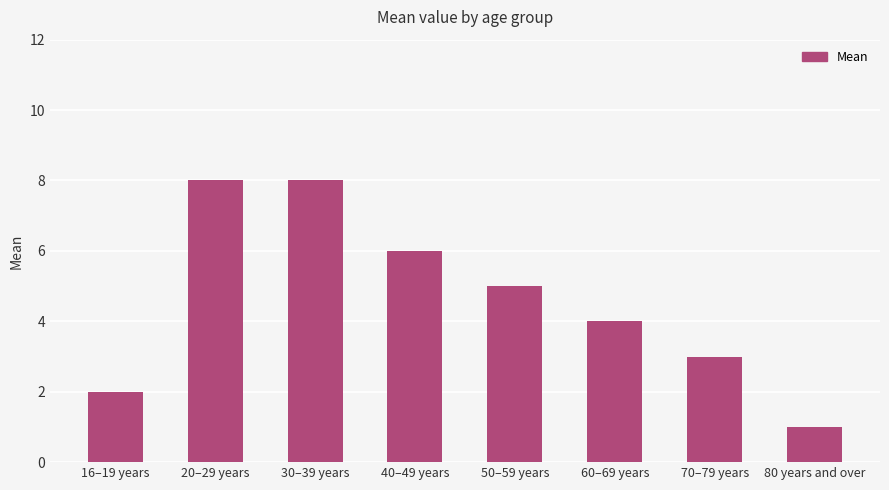

How many series are shown in this chart?

1